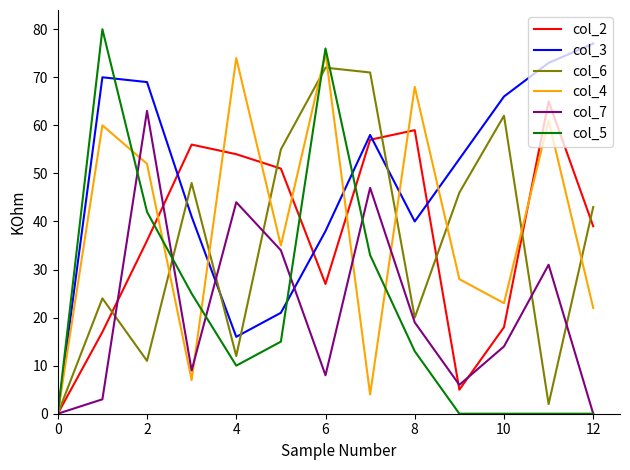

Which series has the largest total across all categories?

col_3